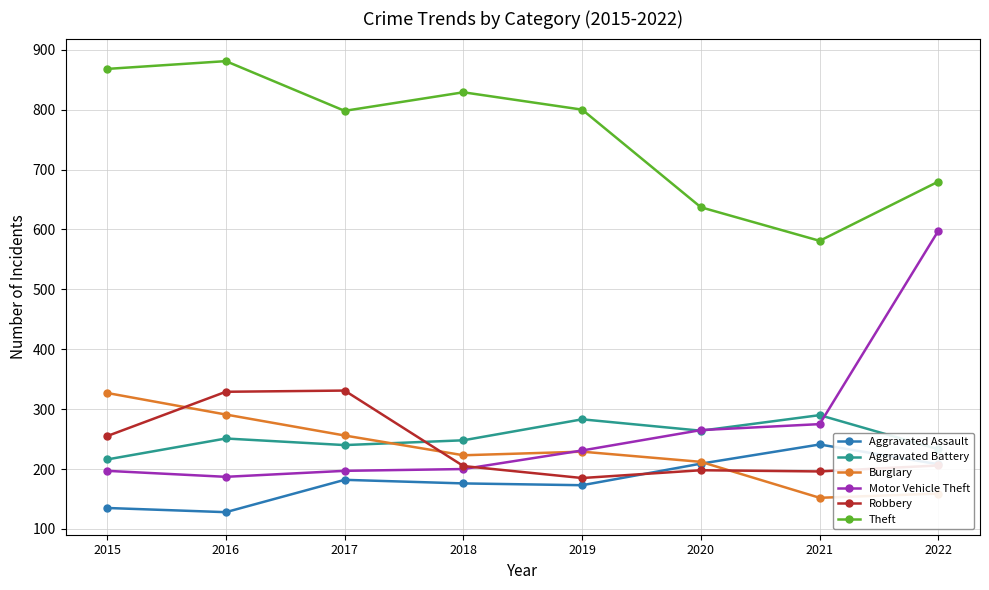

How many lines are shown in the chart?

6